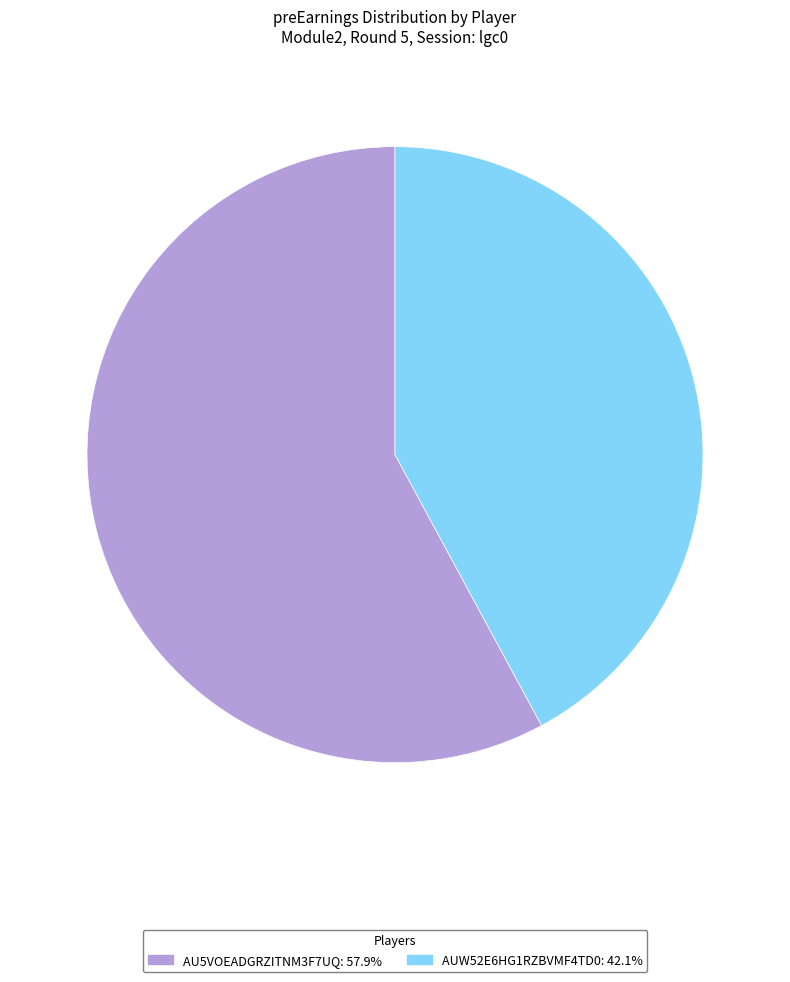

Is the sum of AUW52E6HG1RZBVMF4TD0: 42.1% and AU5VOEADGRZITNM3F7UQ: 57.9% greater than half?

Yes